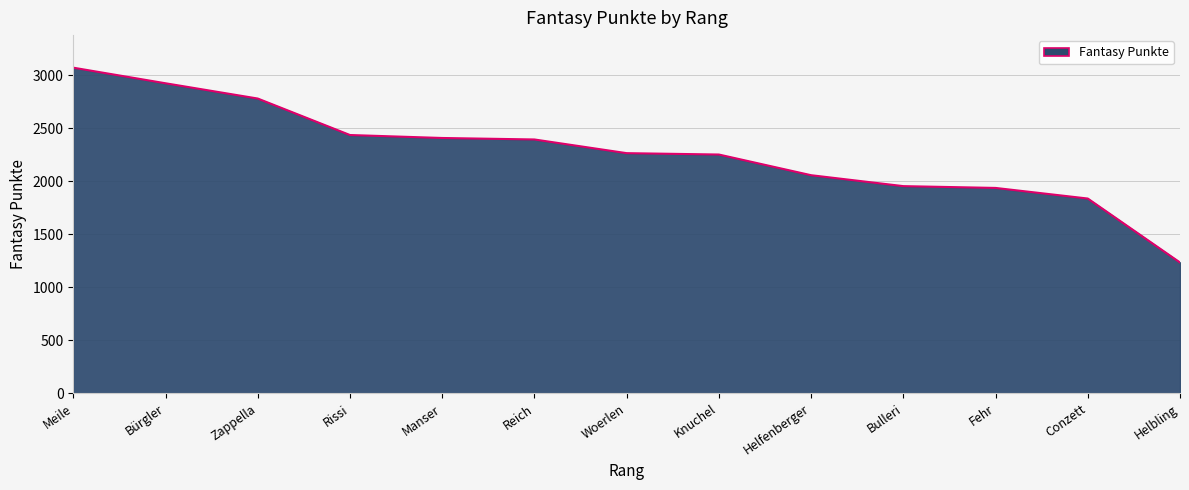

Which category has the lowest value across all series?

Helbling